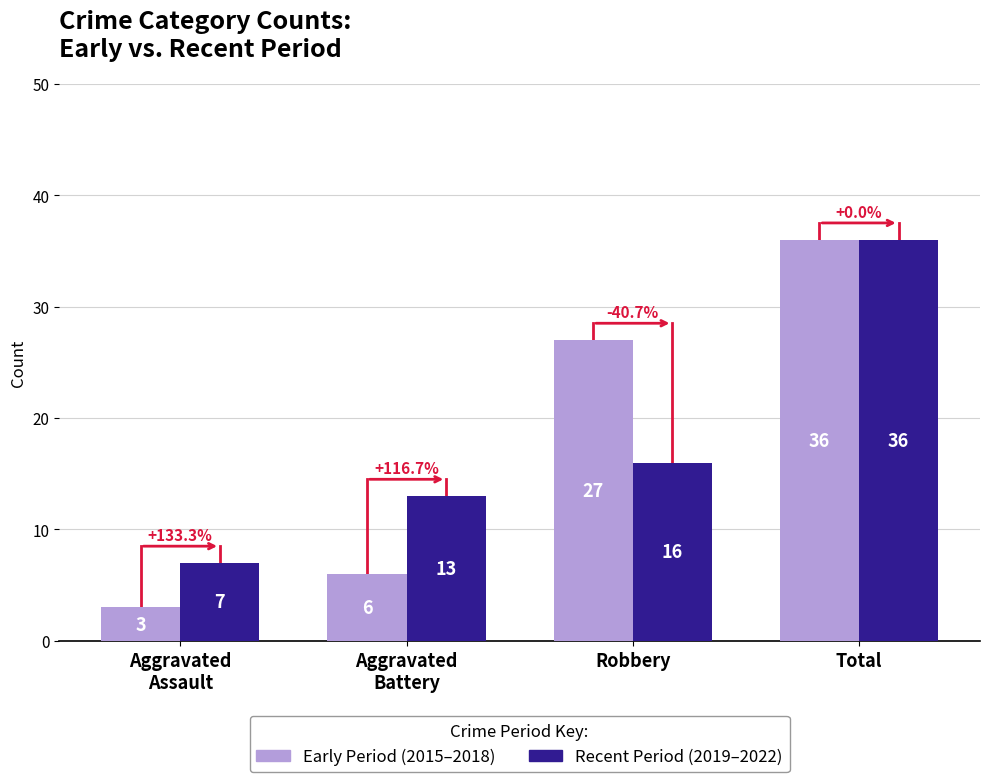

At which category is the sum across all series the highest?

Total